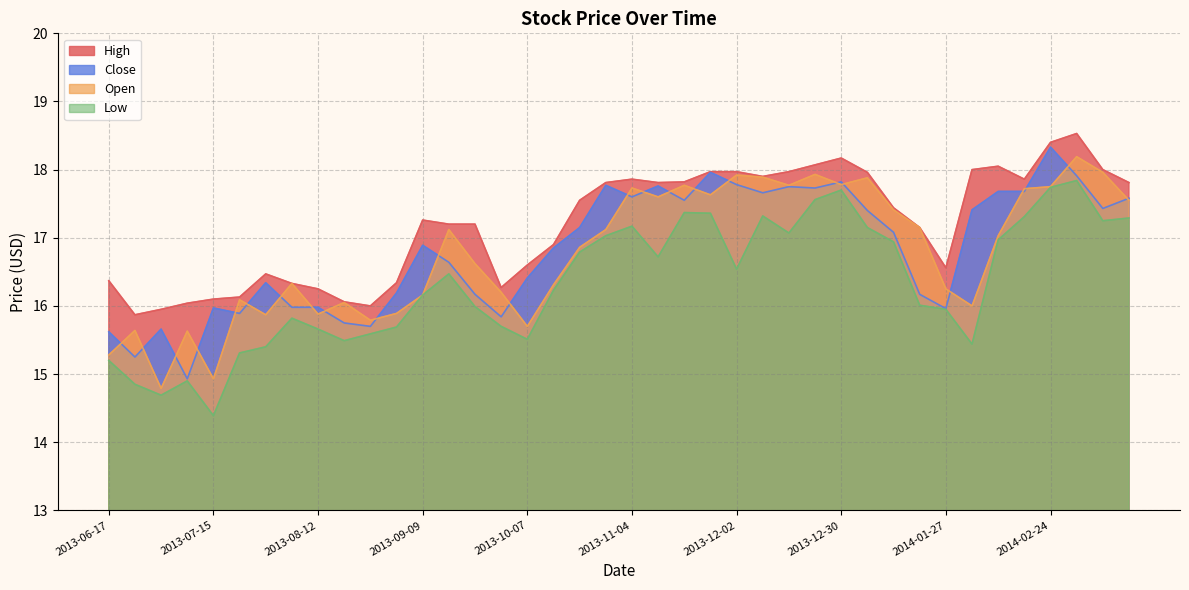

True or false: Open and High intersect in this chart.

False